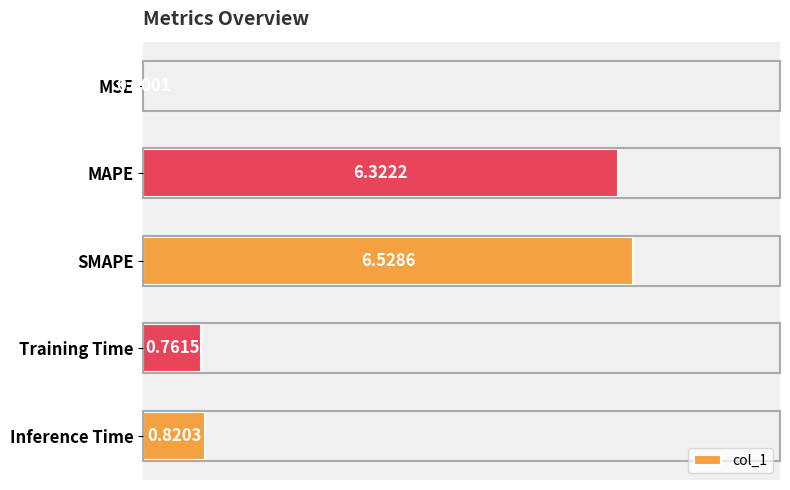

Which label corresponds to the largest value in the chart?

SMAPE